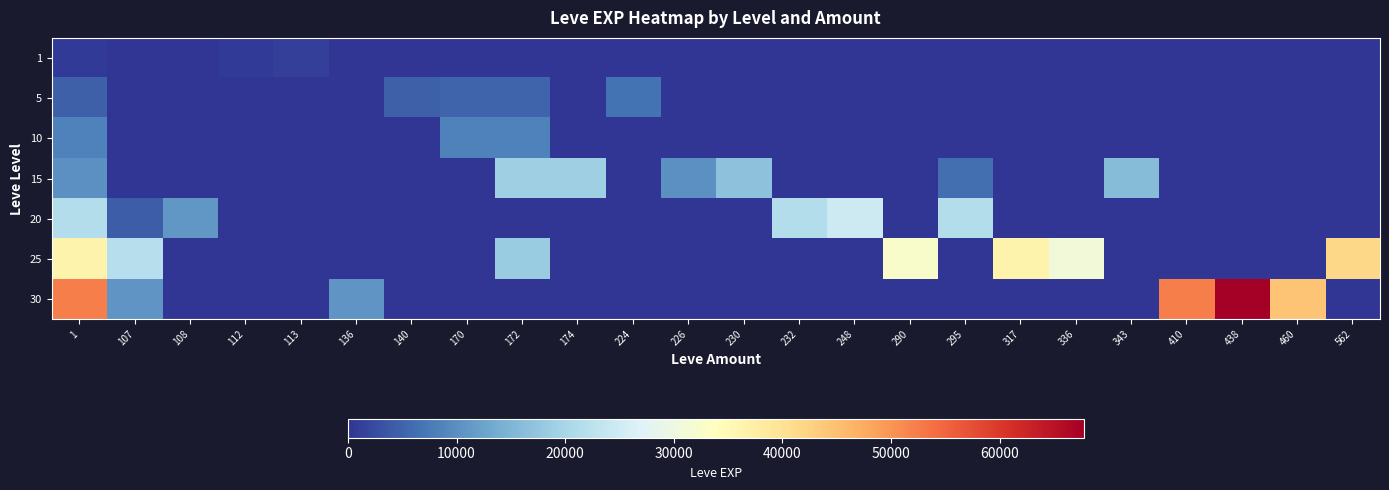

Reading right to left, what are all the values shown in this chart?

1: 562=0	460=0	438=0	410=0	343=0	336=0	317=0	295=0	290=0	248=0	232=0	230=0	226=0	224=0	174=0	172=0	170=0	140=0	136=0	113=1160	112=630	108=0	107=0	1=630
5: 562=0	460=0	438=0	410=0	343=0	336=0	317=0	295=0	290=0	248=0	232=0	230=0	226=0	224=6840	174=0	172=5220	170=5220	140=4660	136=0	113=0	112=0	108=0	107=0	1=4660
10: 562=0	460=0	438=0	410=0	343=0	336=0	317=0	295=0	290=0	248=0	232=0	230=0	226=0	224=0	174=0	172=8430	170=8430	140=0	136=0	113=0	112=0	108=0	107=0	1=8430
15: 562=0	460=0	438=0	410=0	343=15980	336=0	317=0	295=6110	290=0	248=0	232=0	230=16920	226=10100	224=0	174=18910	172=18910	170=0	140=0	136=0	113=0	112=0	108=0	107=0	1=10100
20: 562=0	460=0	438=0	410=0	343=0	336=0	317=0	295=21600	290=0	248=24710	232=21600	230=0	226=0	224=0	174=0	172=0	170=0	140=0	136=0	113=0	112=0	108=10970	107=4440	1=21600
25: 562=41630	460=0	438=0	410=0	343=0	336=30820	317=36390	295=0	290=32460	248=0	232=0	230=0	226=0	224=0	174=0	172=18490	170=0	140=0	136=0	113=0	112=0	108=0	107=21830	1=36390
30: 562=0	460=44230	438=67730	410=52220	343=0	336=0	317=0	295=0	290=0	248=0	232=0	230=0	226=0	224=0	174=0	172=0	170=0	140=0	136=10740	113=0	112=0	108=0	107=10740	1=52220